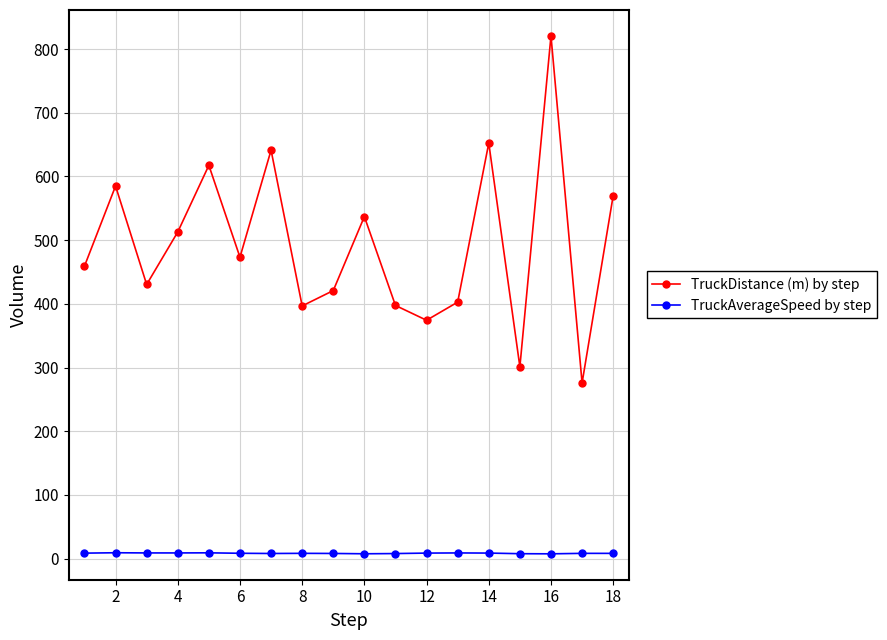

True or false: TruckDistance (m) by step and TruckAverageSpeed by step cross at least once.

False